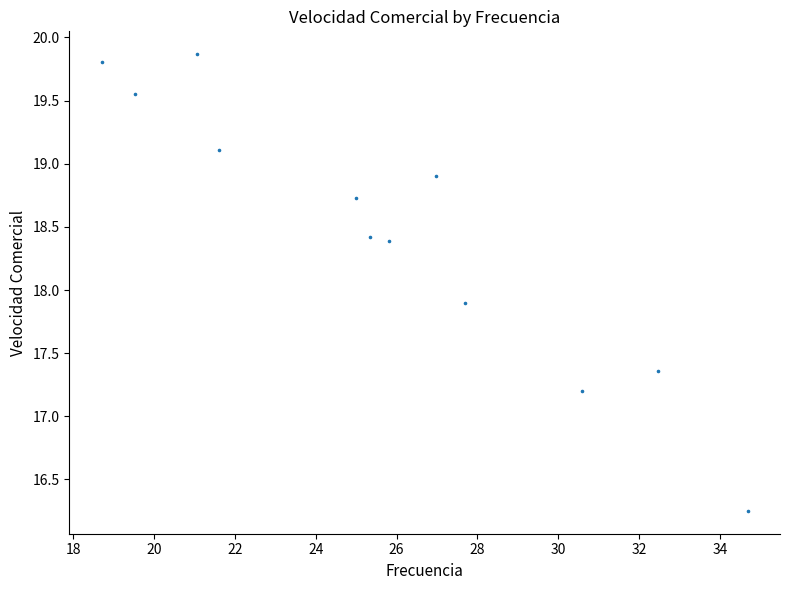

What Y value in the scatter plot is closest to 18?

17.9